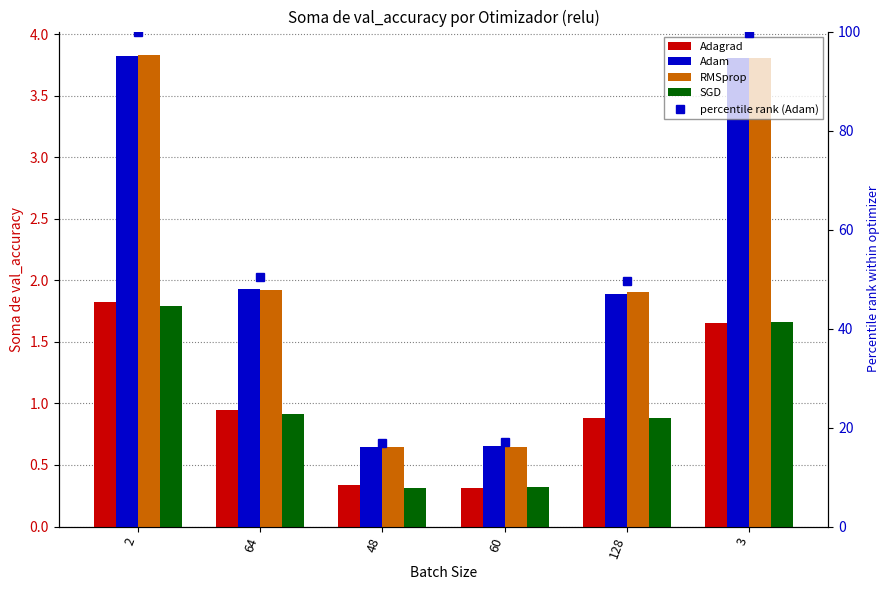

The Adam series shows 3.8 at 2. True or false?

True